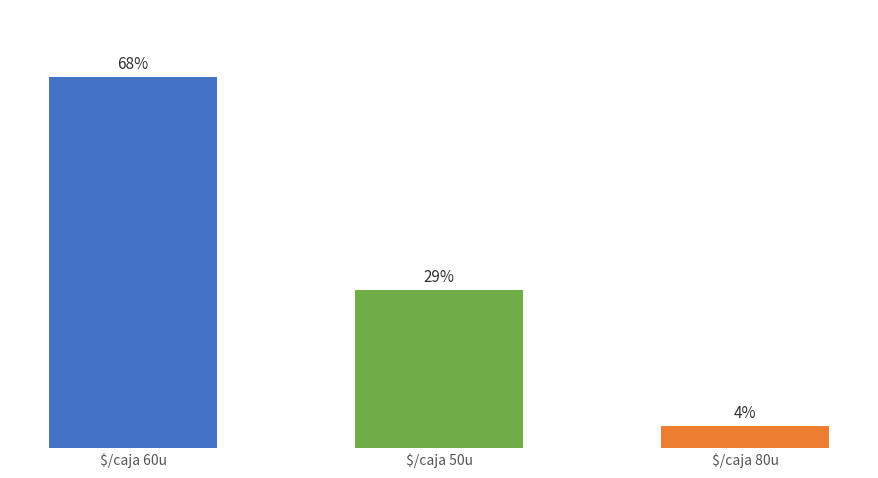

At which label is the value closest to 36?

$/caja 50u